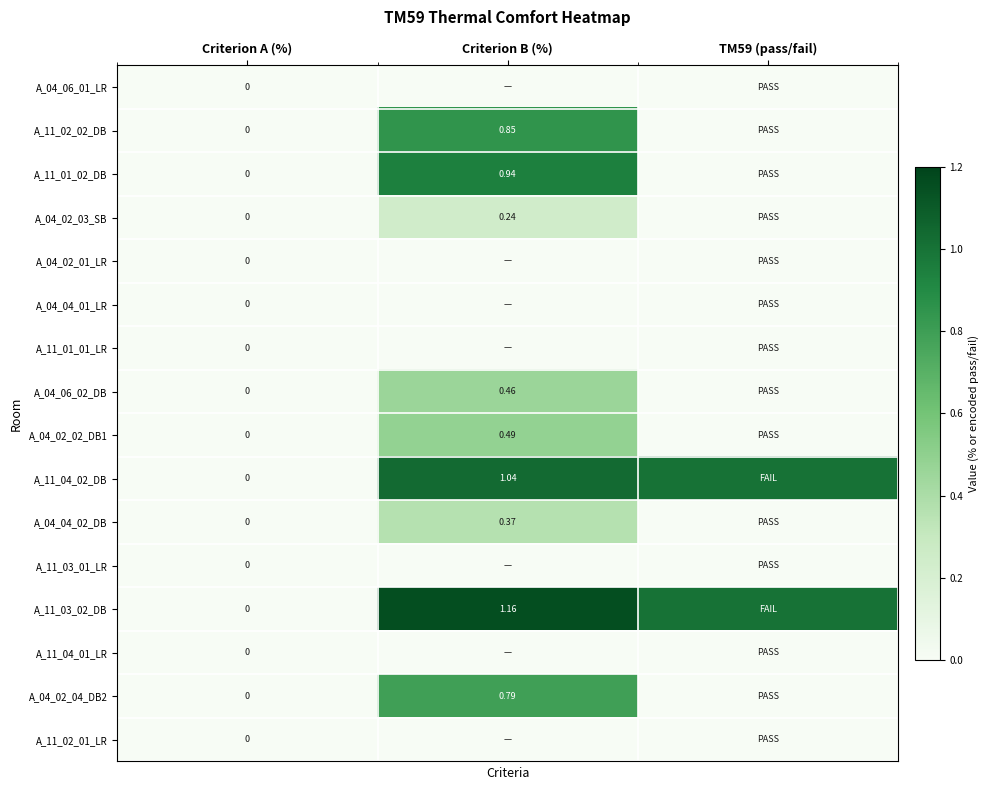

List the labels in order of A_11_01_01_LR value, smallest first.

Criterion A (%), Criterion B (%), TM59 (pass/fail)